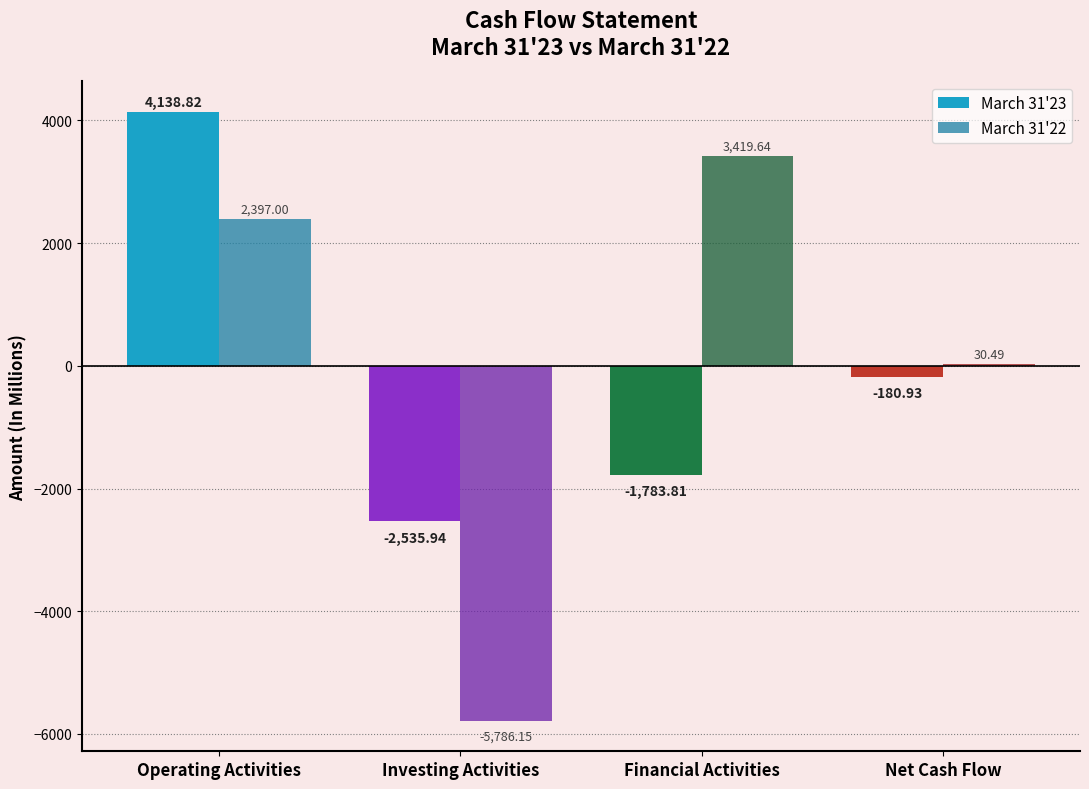

What is the maximum value shown in the chart?

4138.8